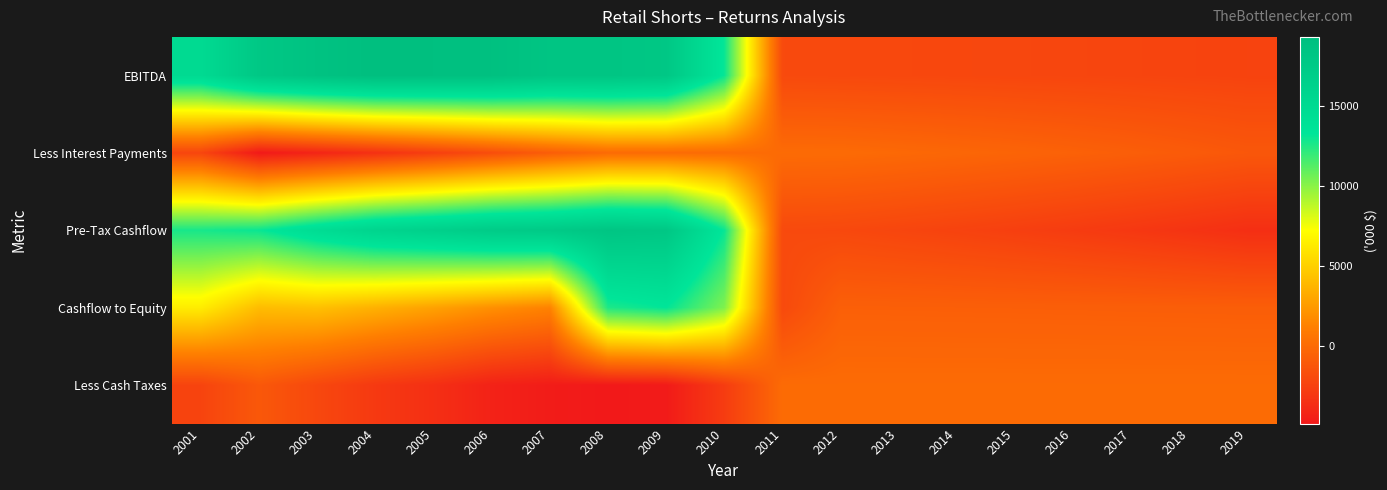

How many categories are shown in the chart?

19